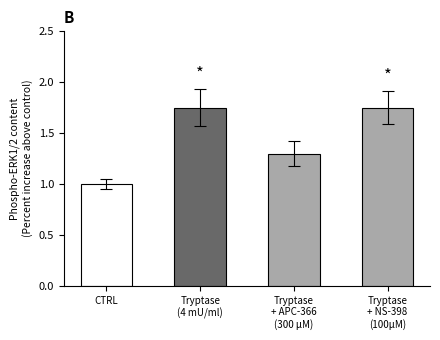

How many data points are above 0?

4